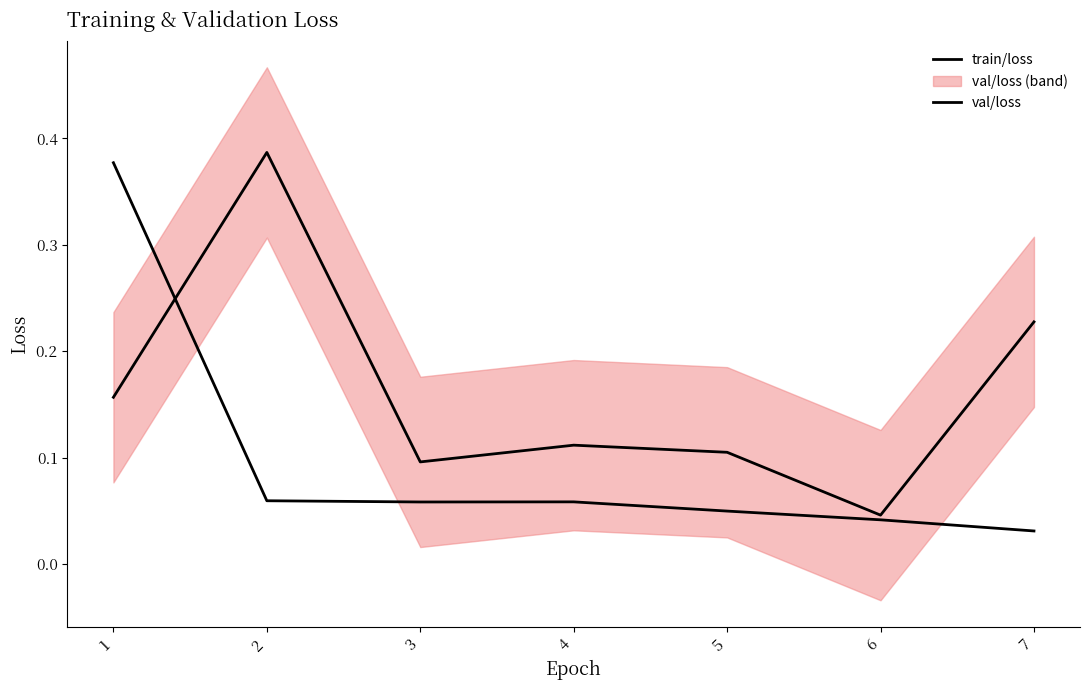

What is the total value across all series at 1?

0.5